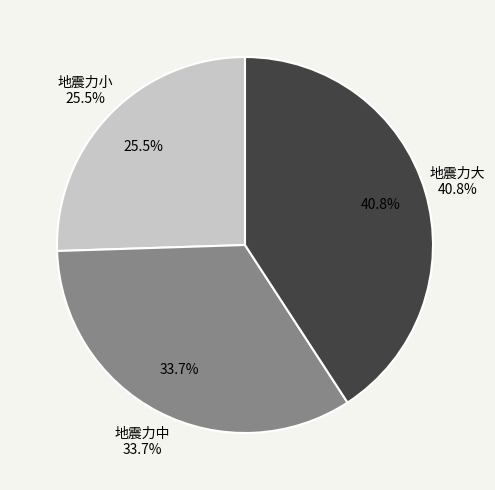

To the nearest percent, what is the average slice percentage?

33%